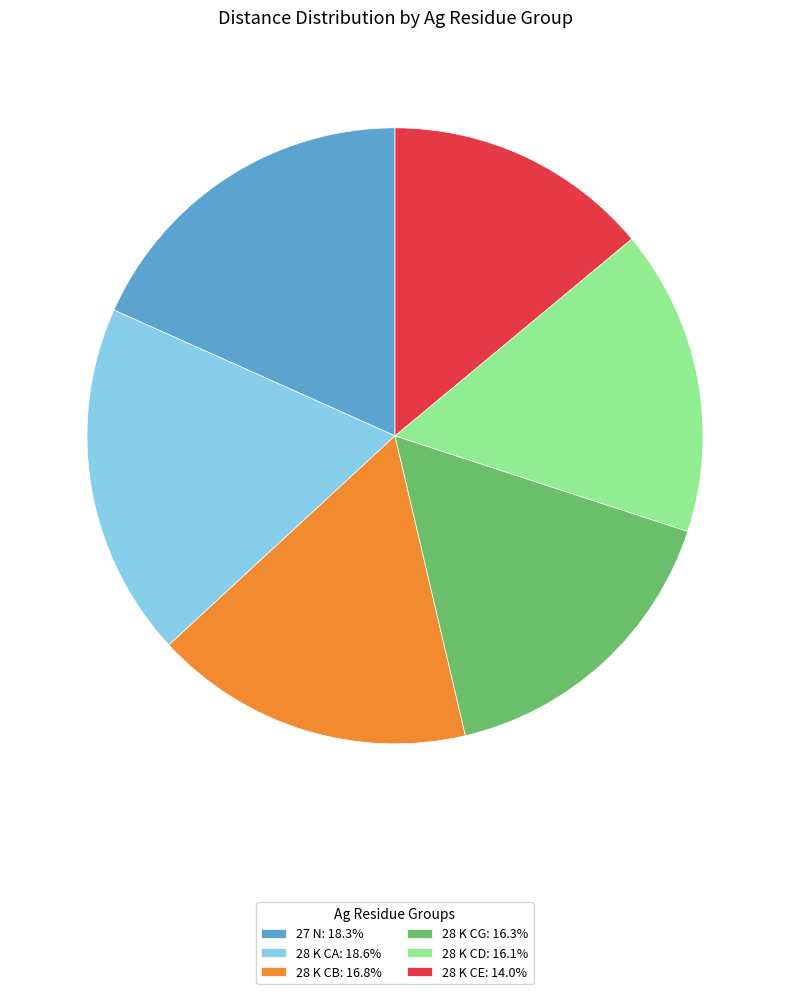

Does 28 K CB: 16.8% represent more than half of the total?

No